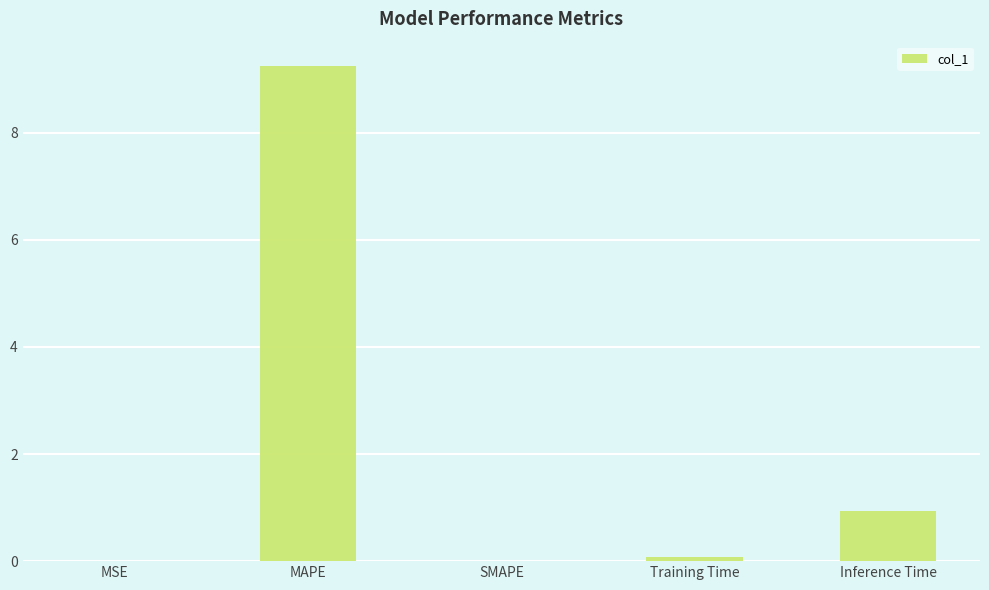

What is the sum of the values at MAPE and Inference Time?

10.2